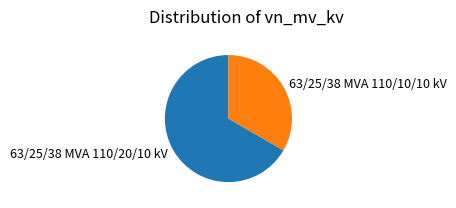

Rank the categories by value from highest to lowest.

63/25/38 MVA 110/20/10 kV, 63/25/38 MVA 110/10/10 kV